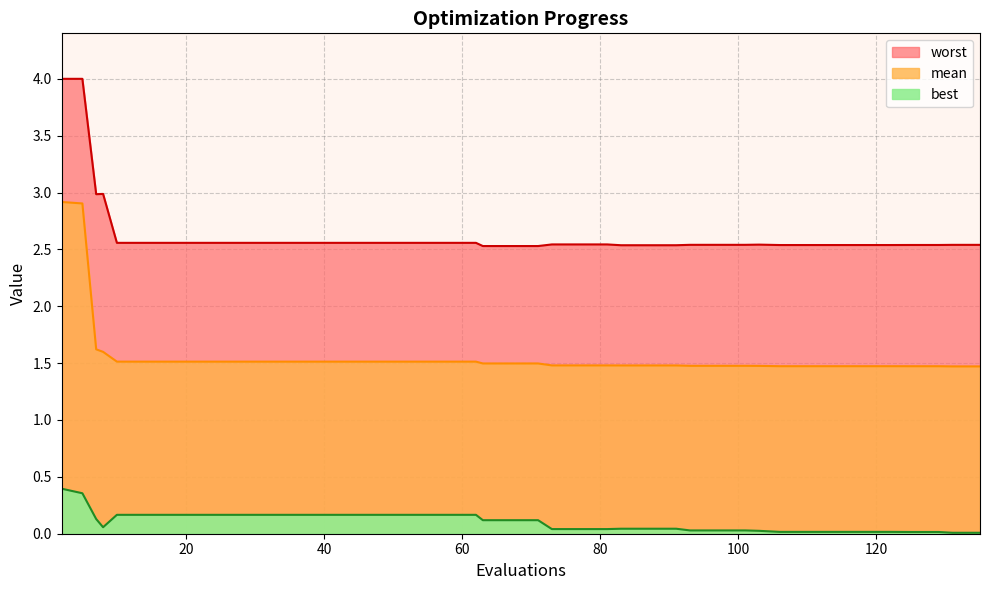

True or false: mean and best cross at least once.

False